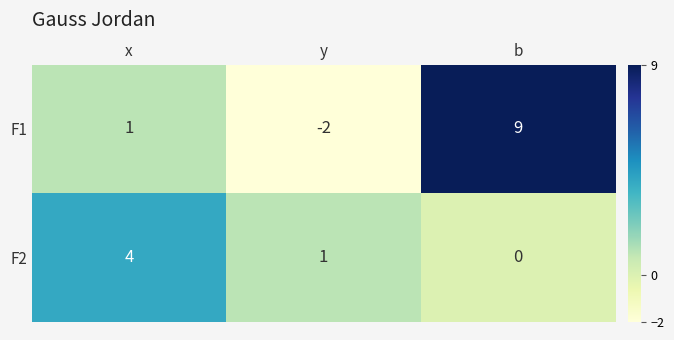

What is the smallest value displayed?

-2